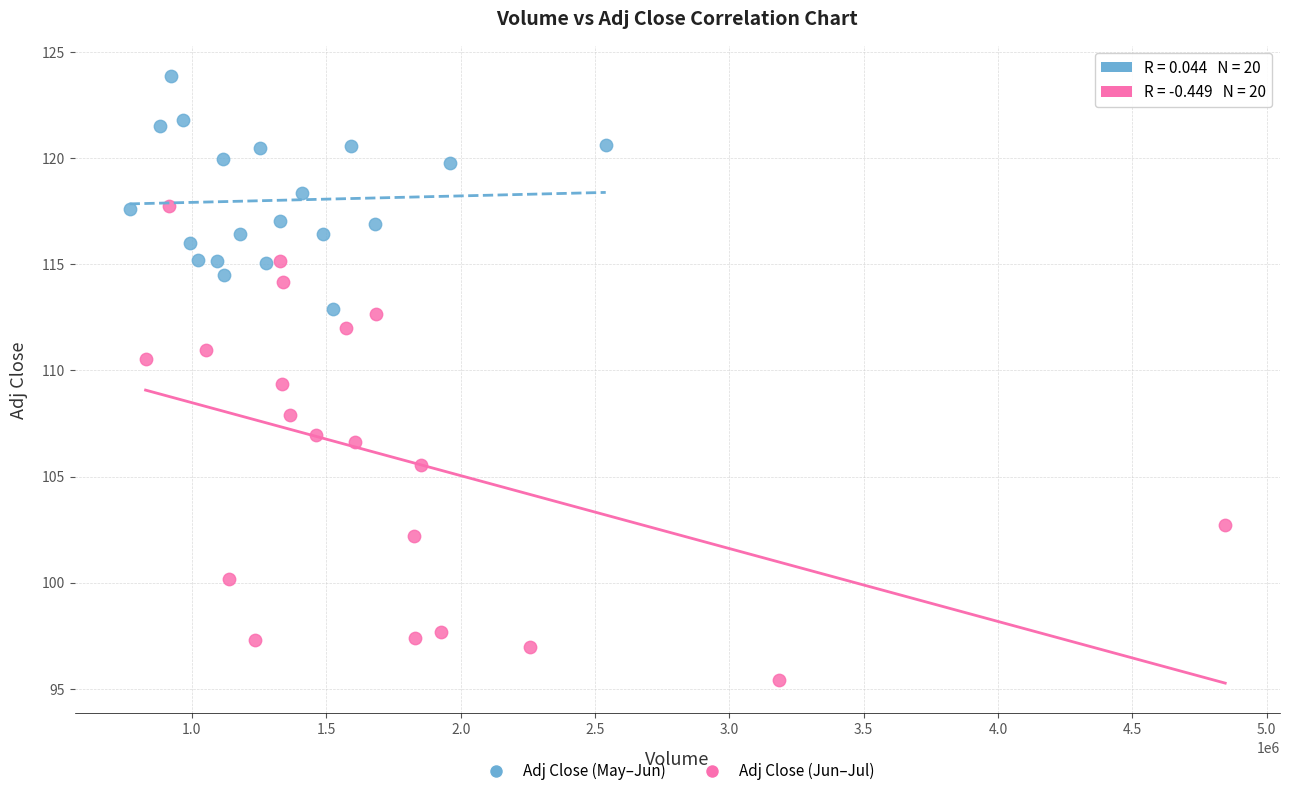

Which series contains the lowest Y value?

Adj Close (Jun–Jul)